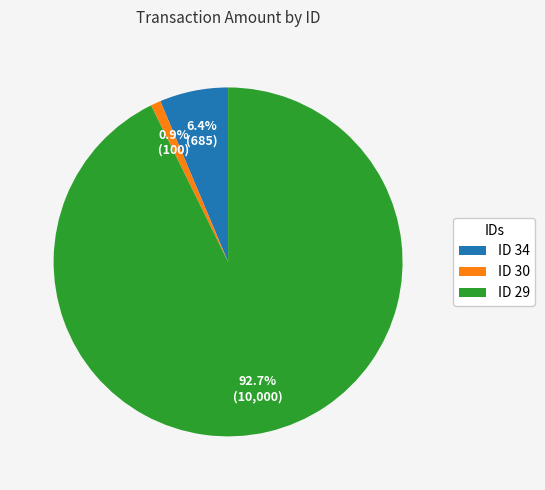

Which category has the smallest portion of the pie?

ID 30